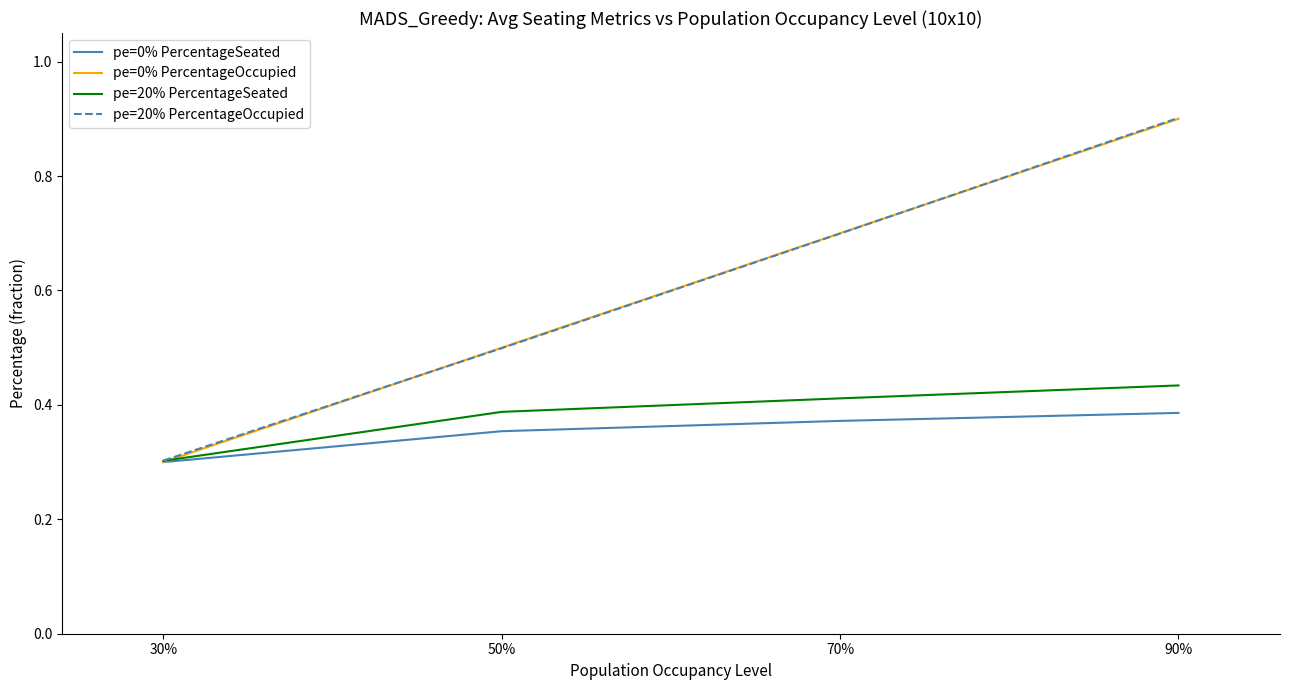

List the labels in order of pe=20% PercentageSeated value, largest first.

90%, 70%, 50%, 30%